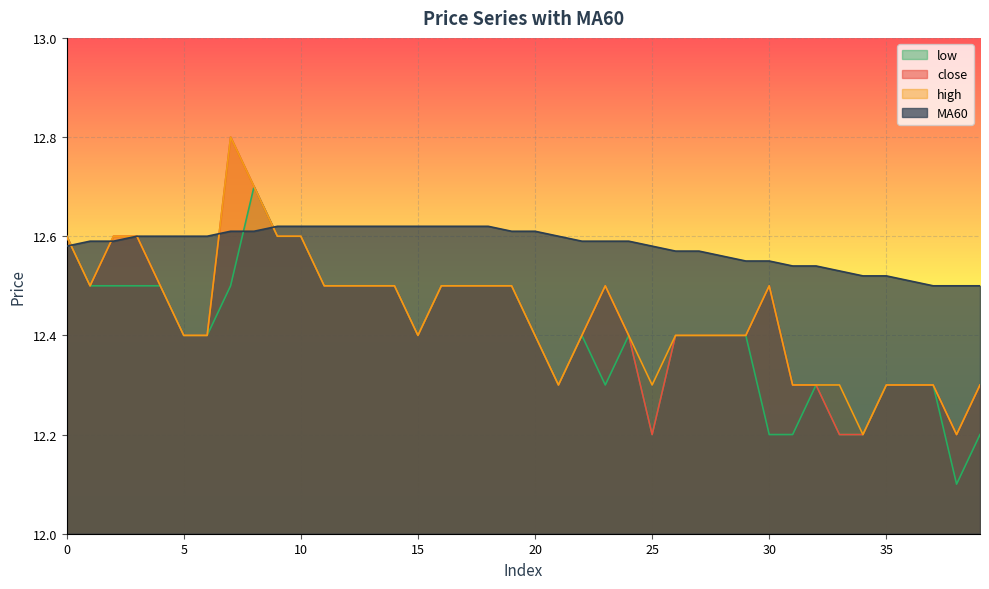

The value of low at 37 is 12.3. True or false?

True